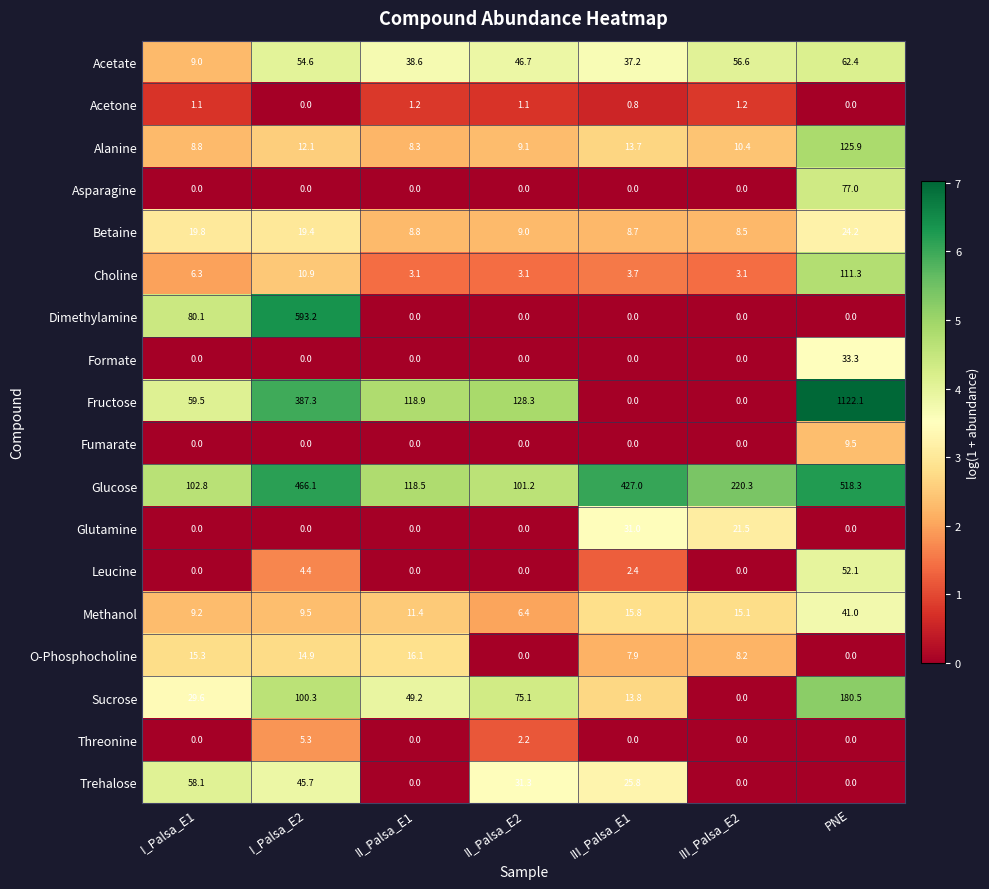

At which label is Leucine closest to 26?

I_Palsa_E2